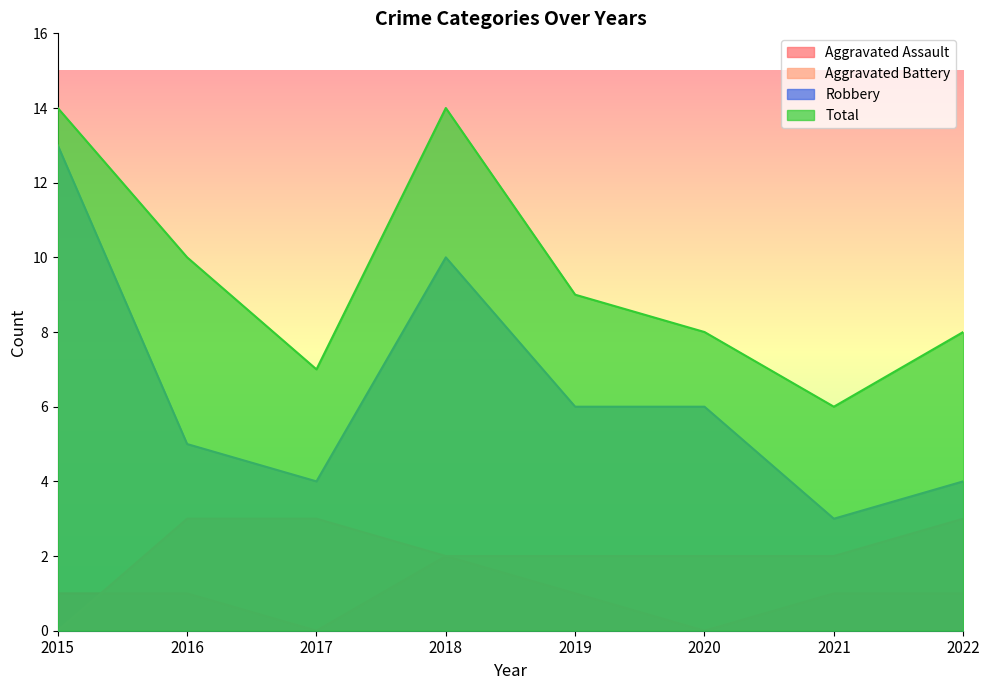

What is the difference between the highest and lowest values at 2020?

8